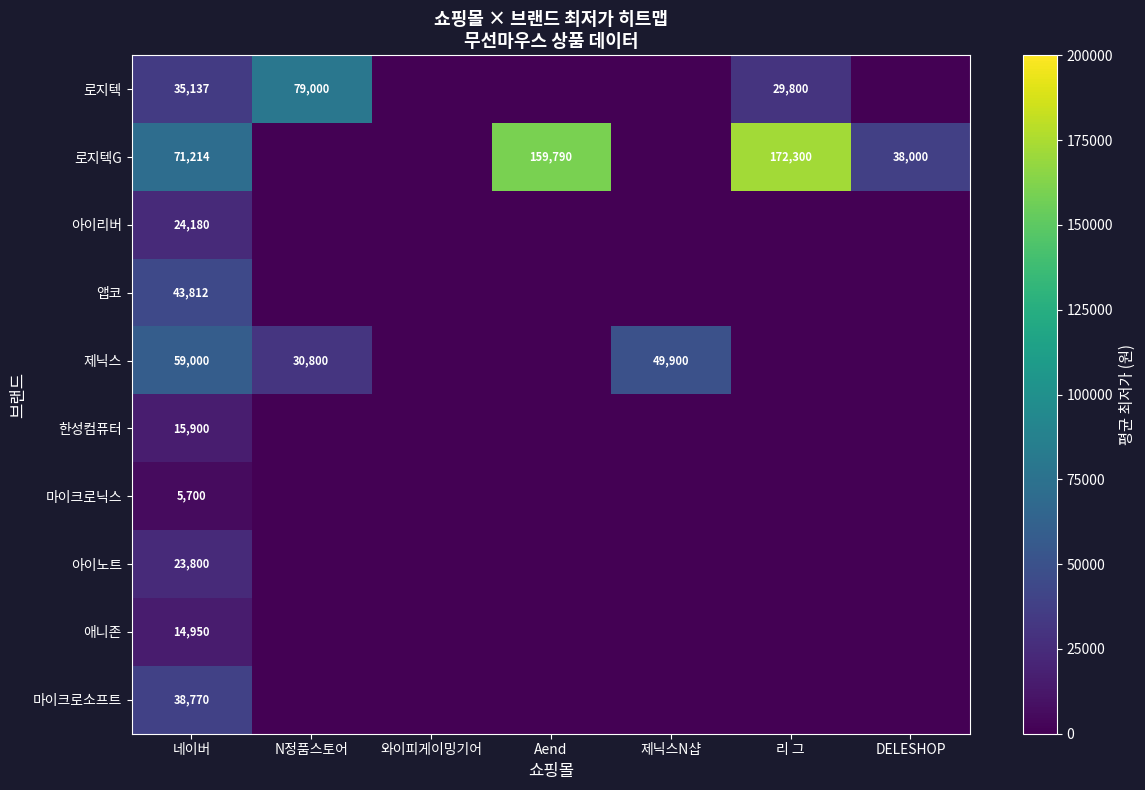

At which category is the sum across all series the highest?

네이버